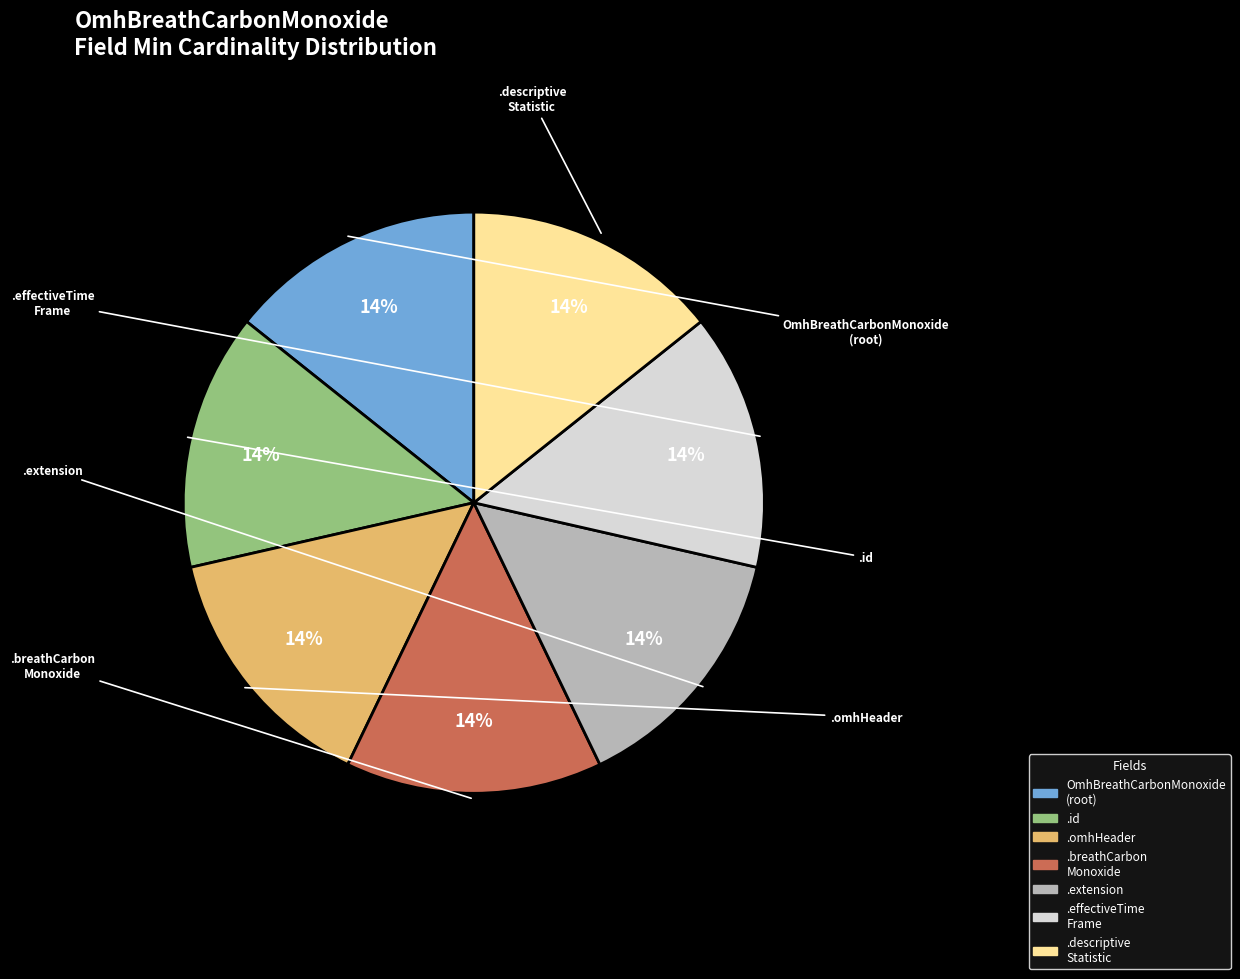

To the nearest percent, what is the average slice percentage?

14%